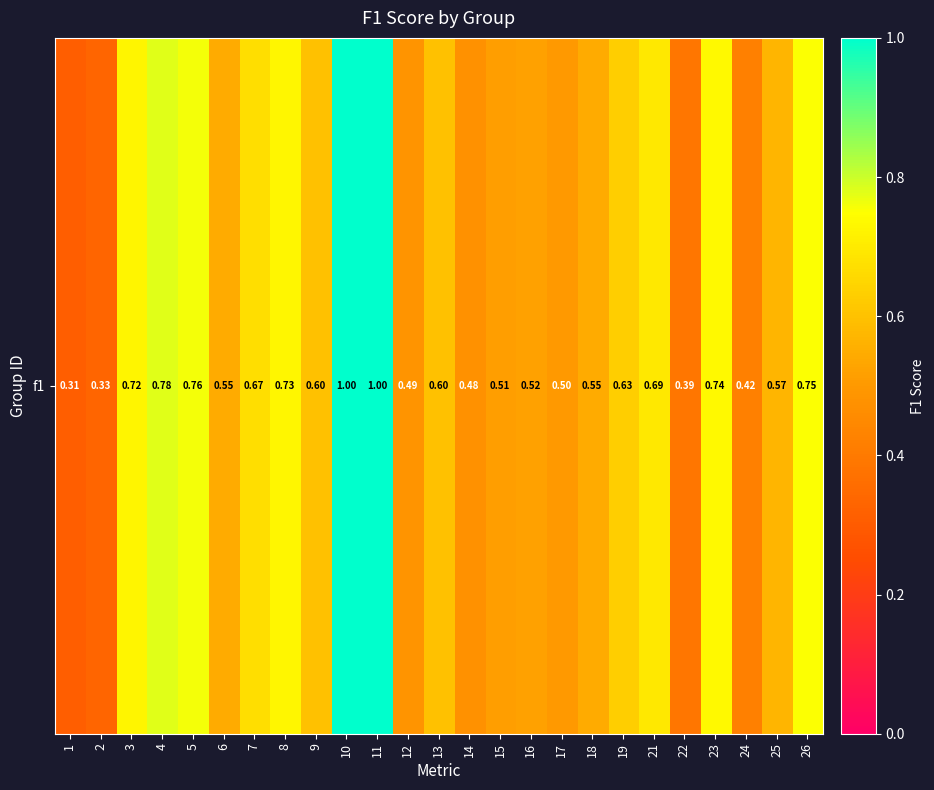

Which label corresponds to the largest value in the chart?

10